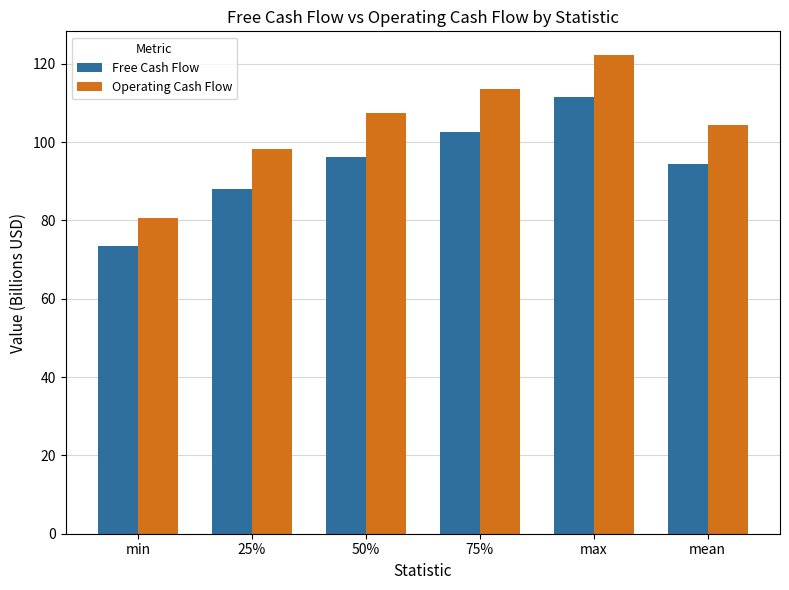

Reading right to left, list all the values displayed in this chart.

Free Cash Flow: mean=94.3	max=111.4	75%=102.5	50%=96.3	25%=88.1	min=73.4
Operating Cash Flow: mean=104.4	max=122.2	75%=113.4	50%=107.3	25%=98.2	min=80.7